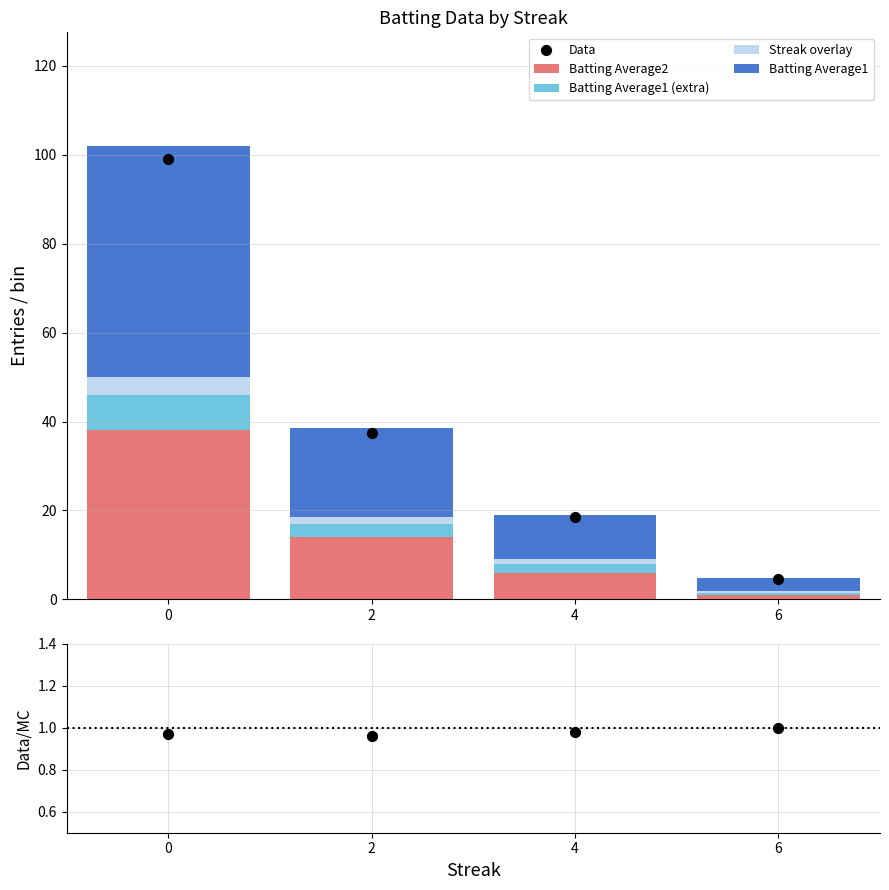

Is the value of Batting Average2 at 4 greater than the value of Batting Average1 (extra) at 4?

Yes